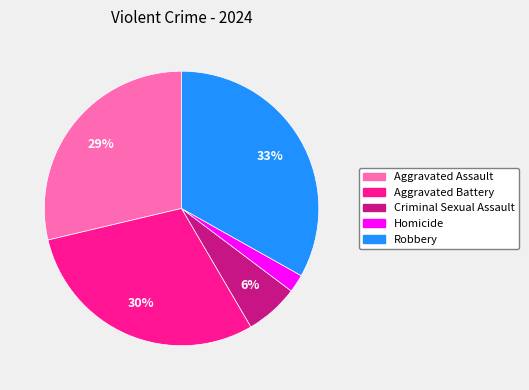

Between Aggravated Battery and Robbery, which is larger?

Robbery